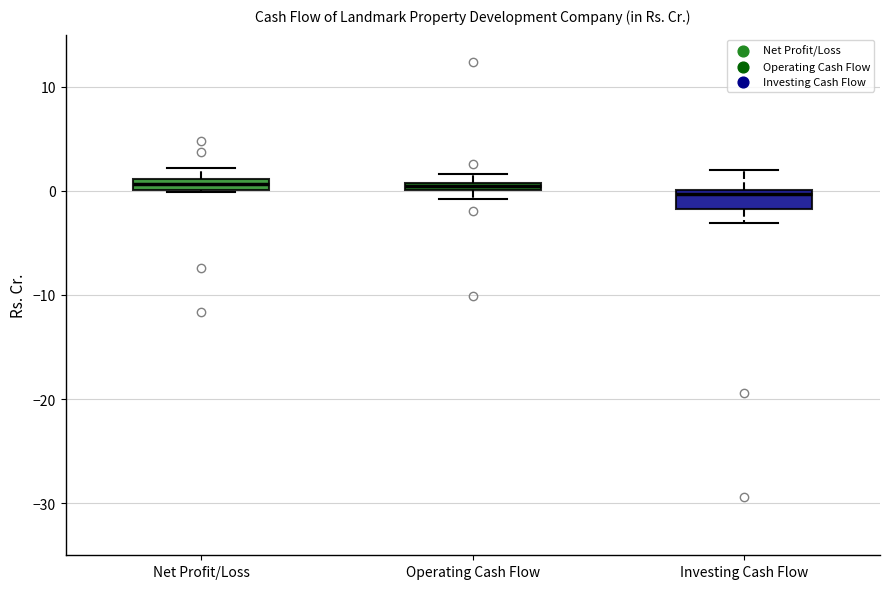

Where is the lower edge of the box for Investing Cash Flow on the y-axis? The values are not printed on the chart, so give them approximately, as read against the axis.

-2